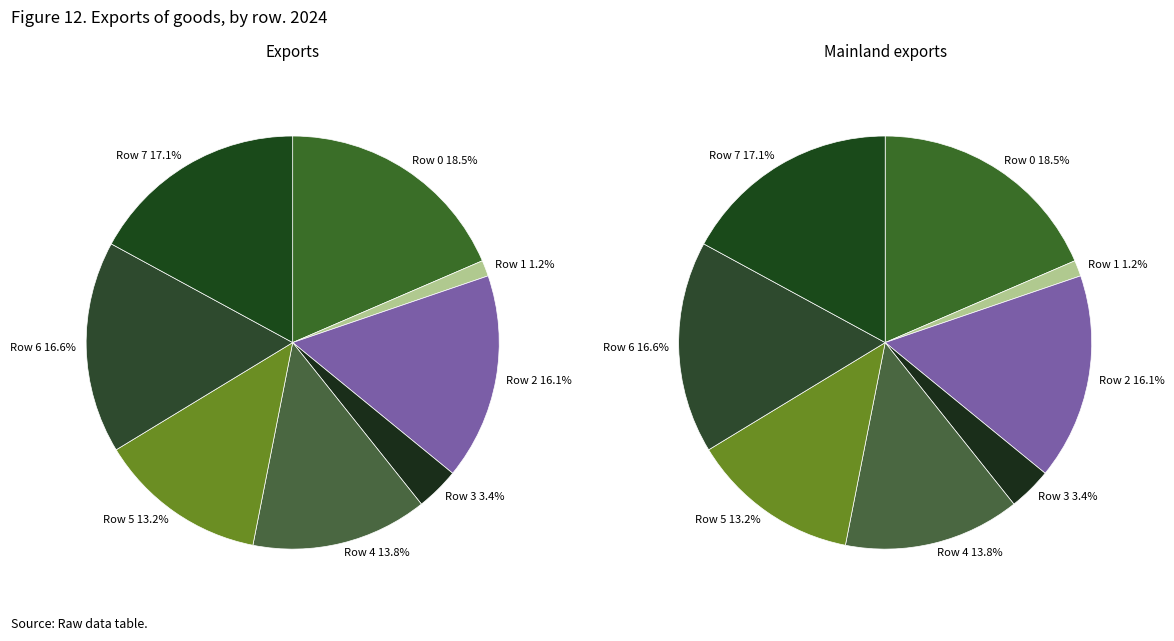

Is 0 the majority of the pie?

No